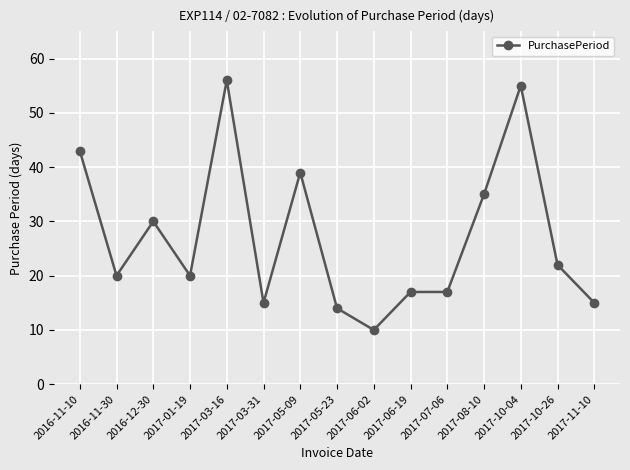

True or false: the data has more than 2 interior local peaks.

True